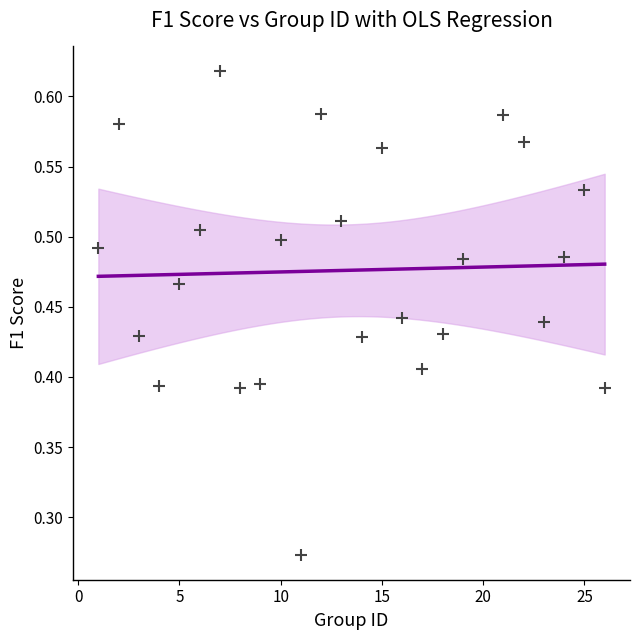

What is the range of X values (max minus min)?

25.0